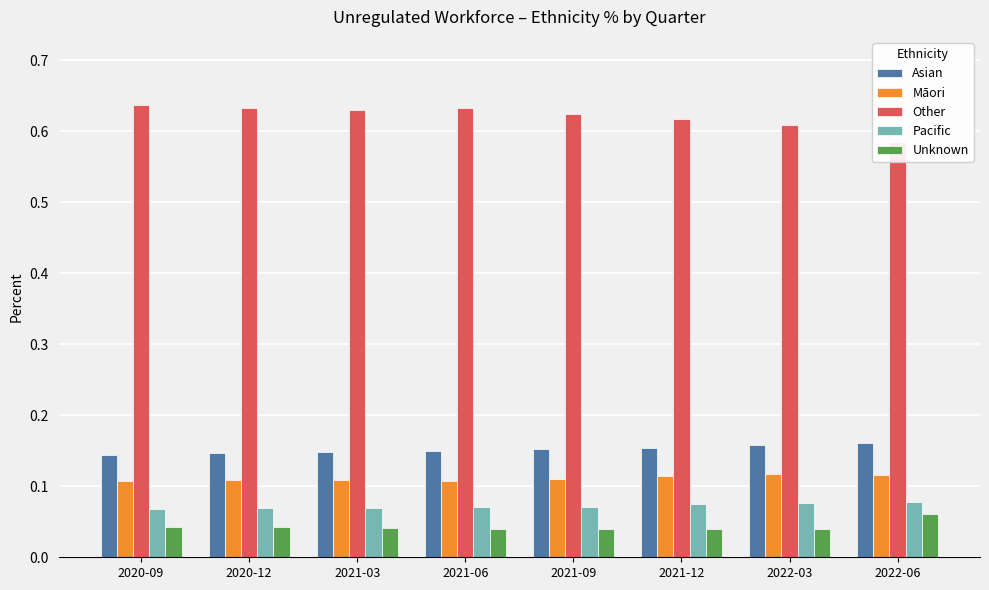

At which label does Unknown reach its minimum?

2022-03